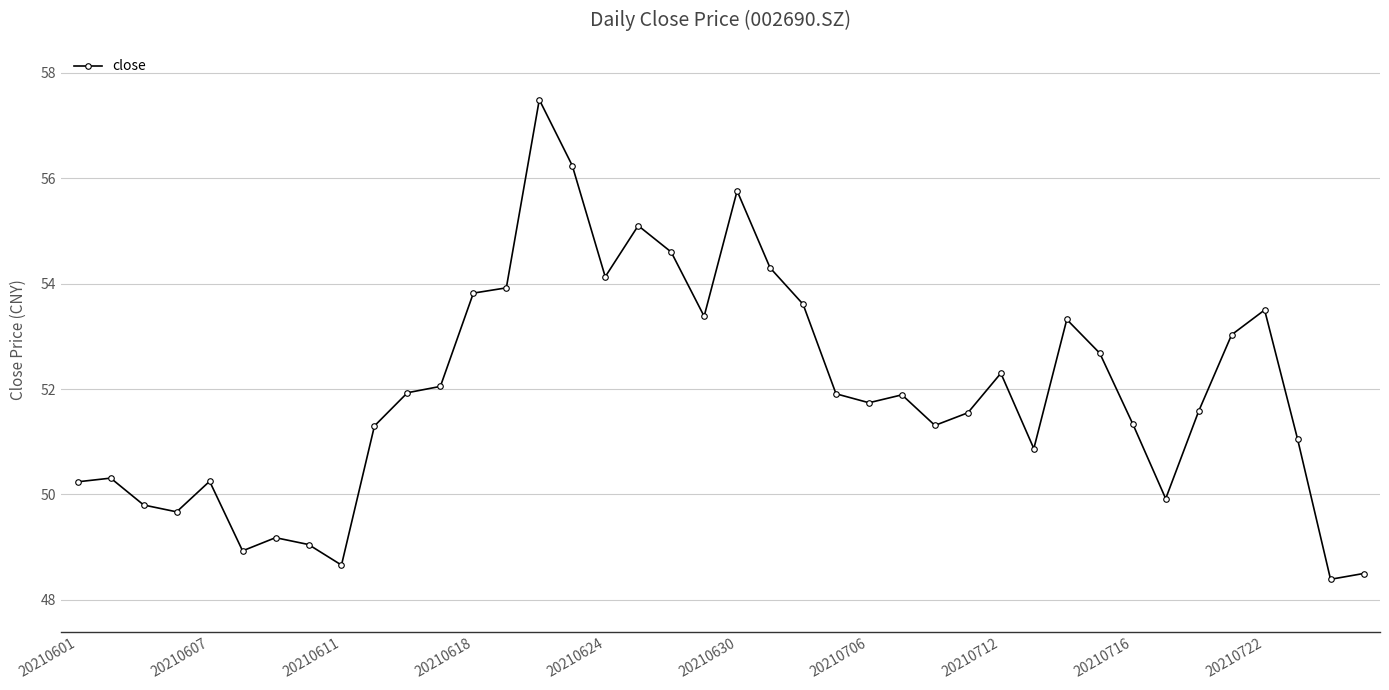

What is the minimum value shown in the chart?

48.4